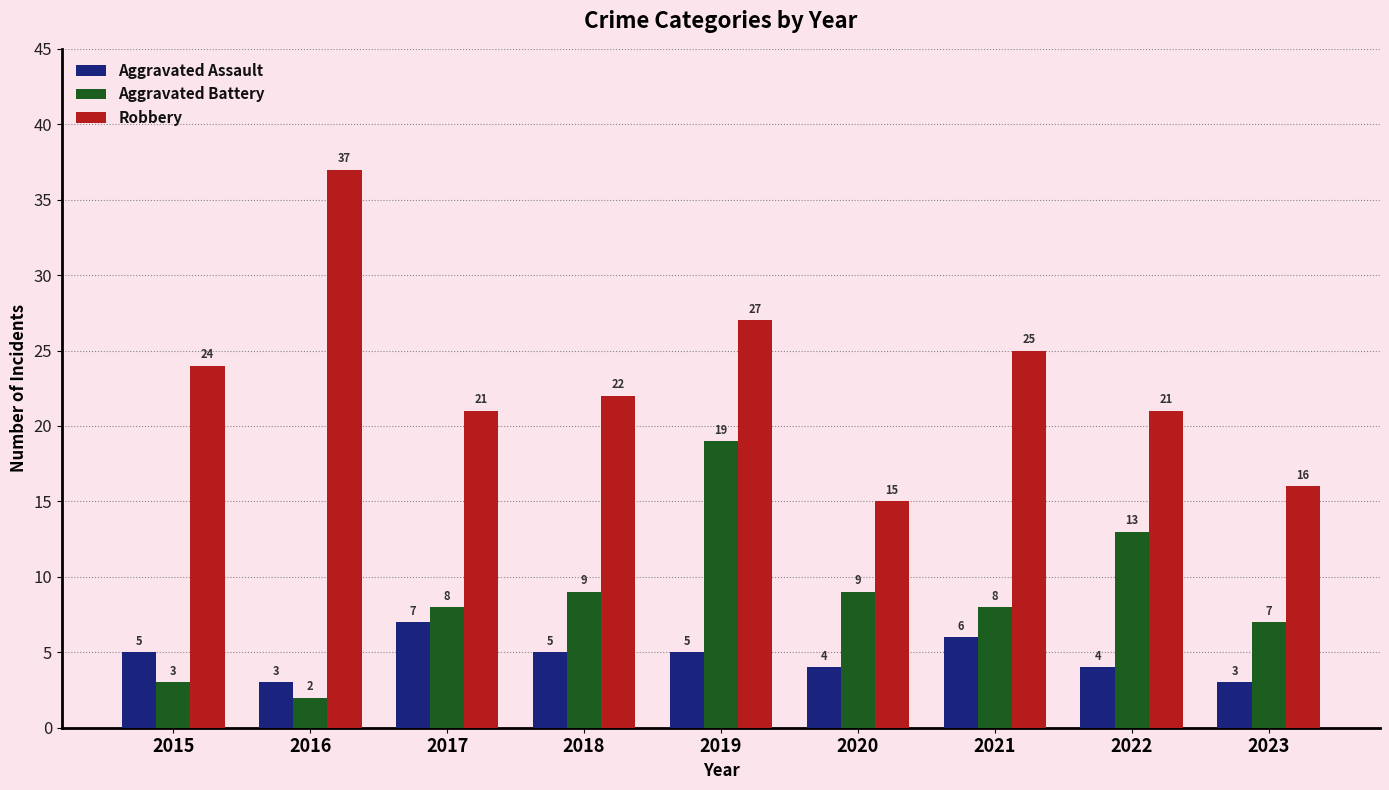

At which category is the sum across all series the highest?

2019